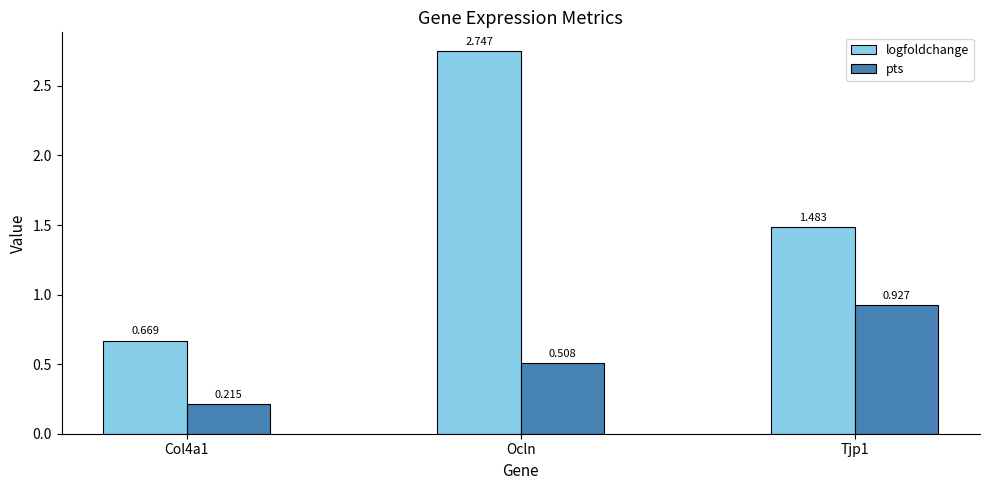

What are all the series names shown in the legend?

logfoldchange, pts